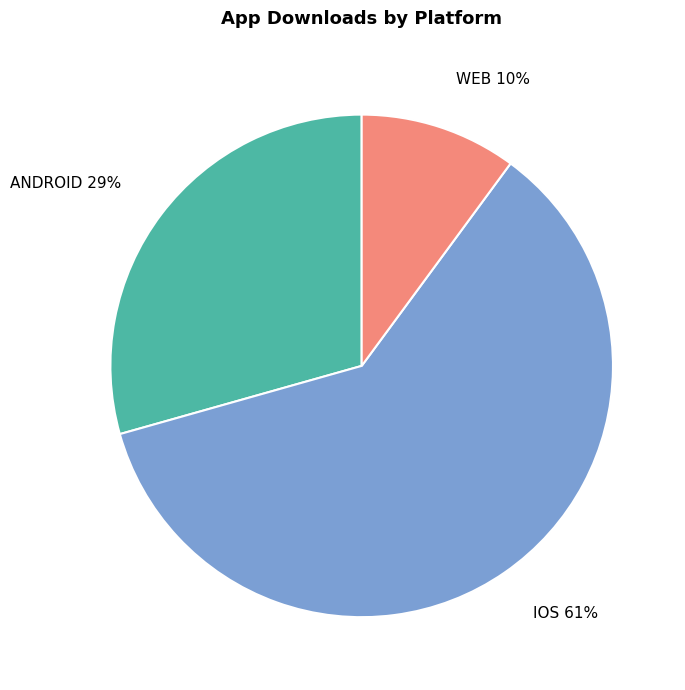

To the nearest percent, what is the average slice percentage?

33%